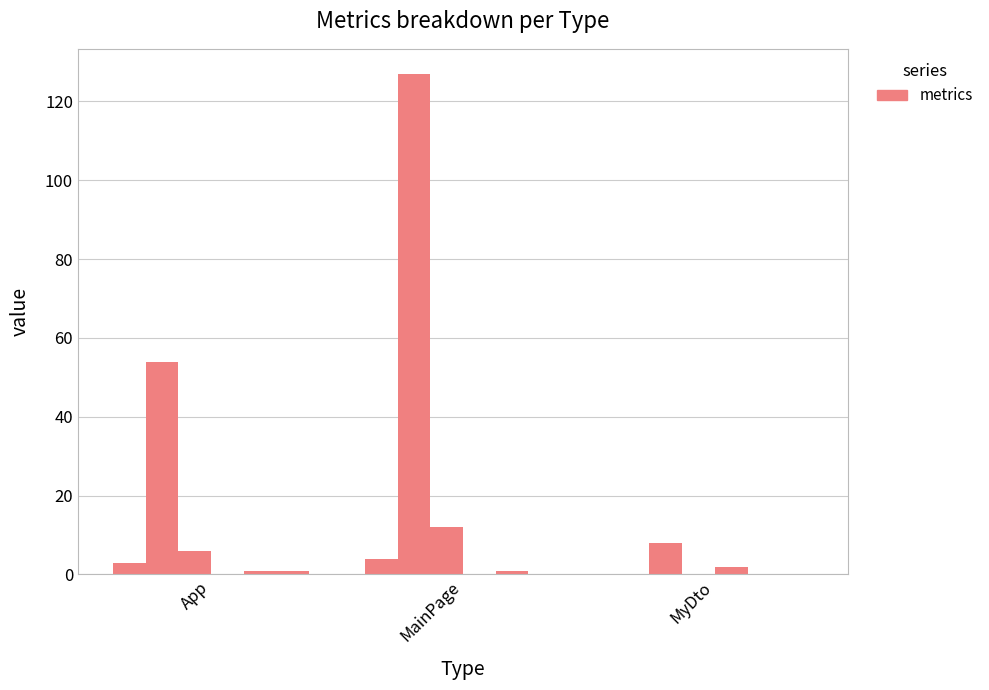

The LOC series shows 36 at App. True or false?

False